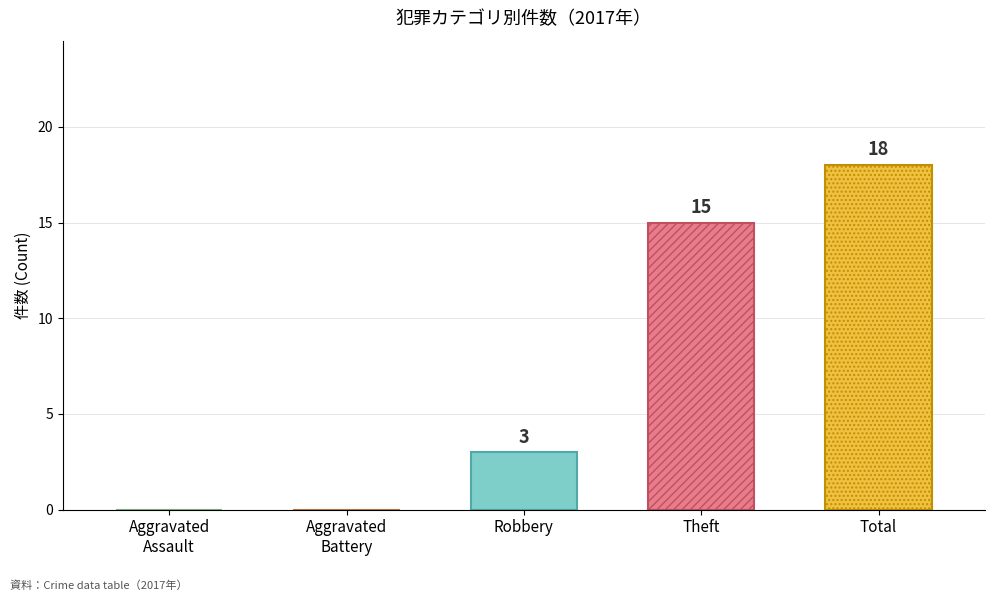

What is the greatest value displayed?

18